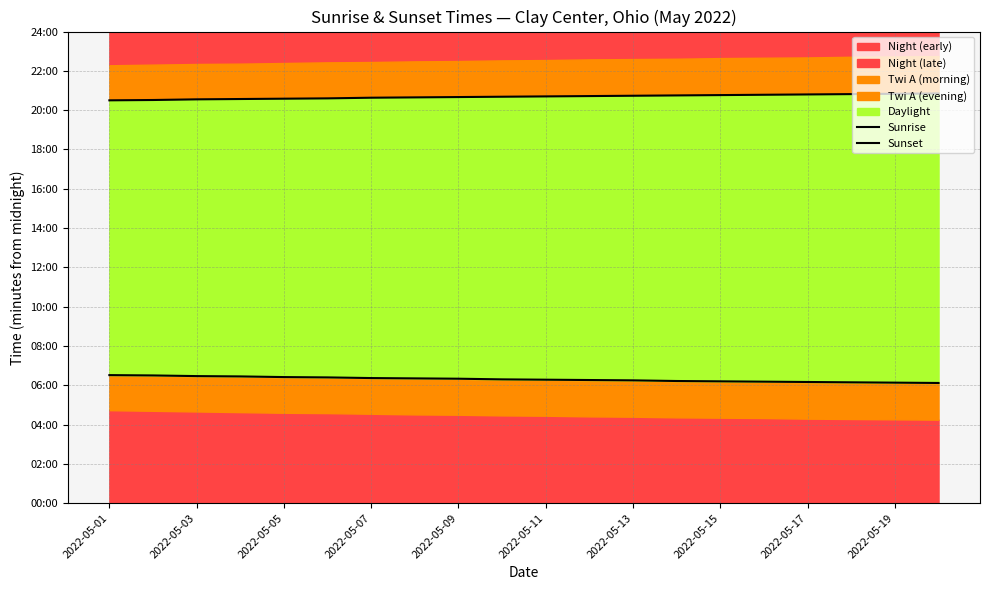

What is the difference between the highest and lowest values at 2022-05-09?

850